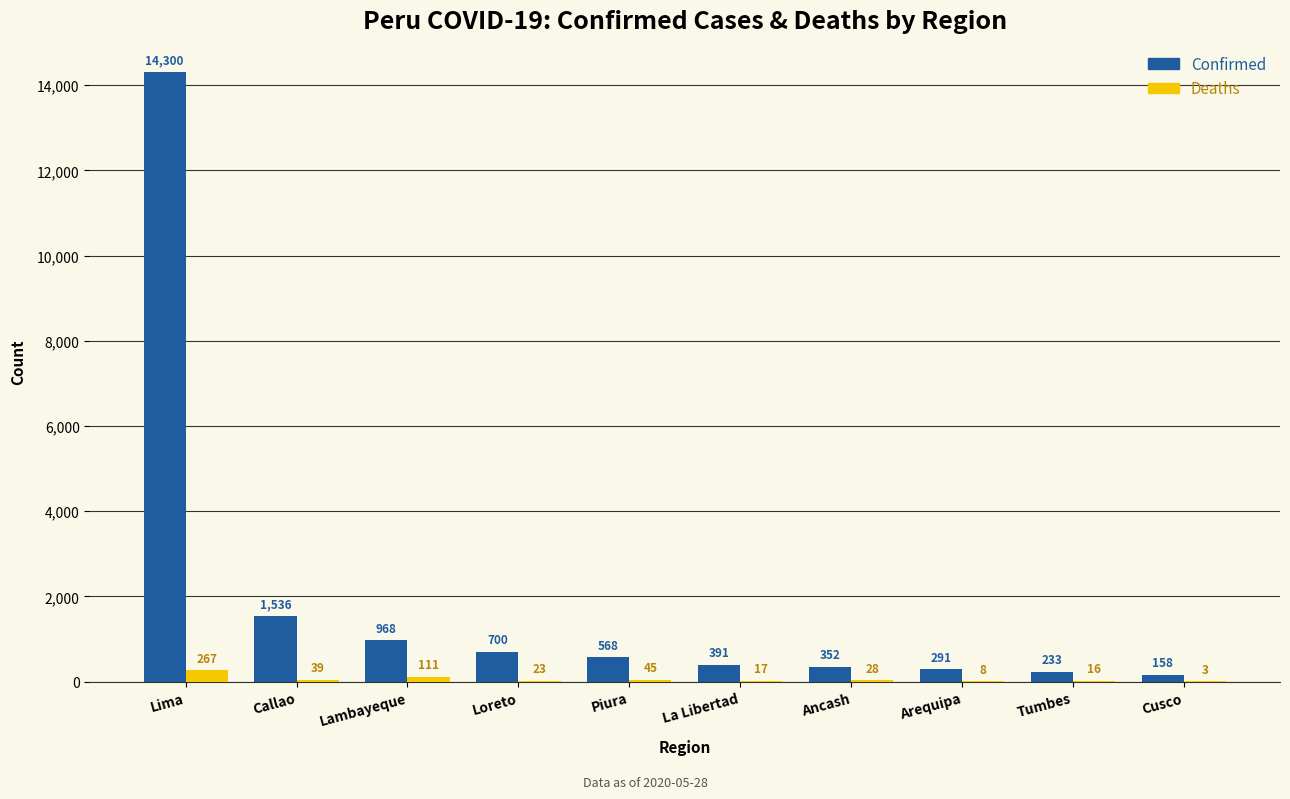

Is the value of Confirmed at Callao greater than the value of Deaths at Lima?

Yes